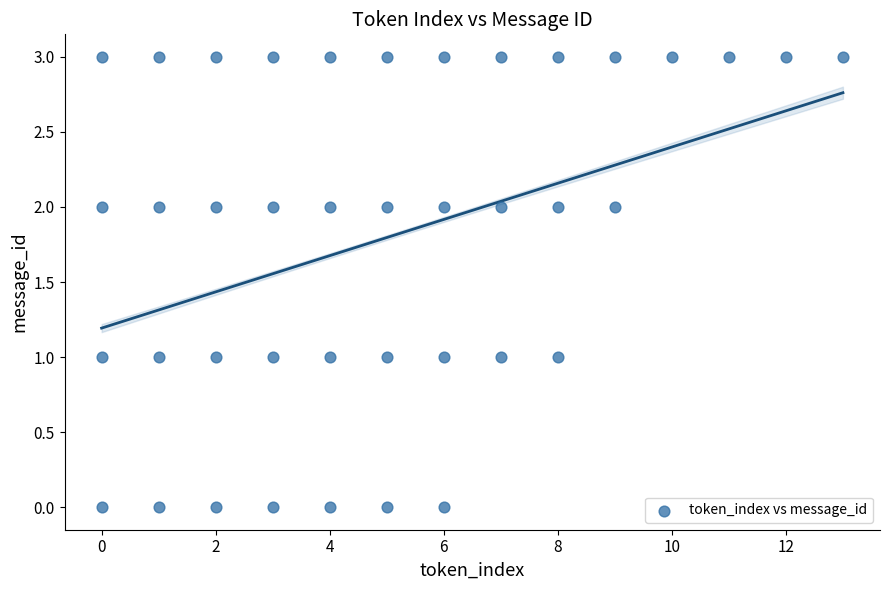

What is the range of X values (max minus min)?

13